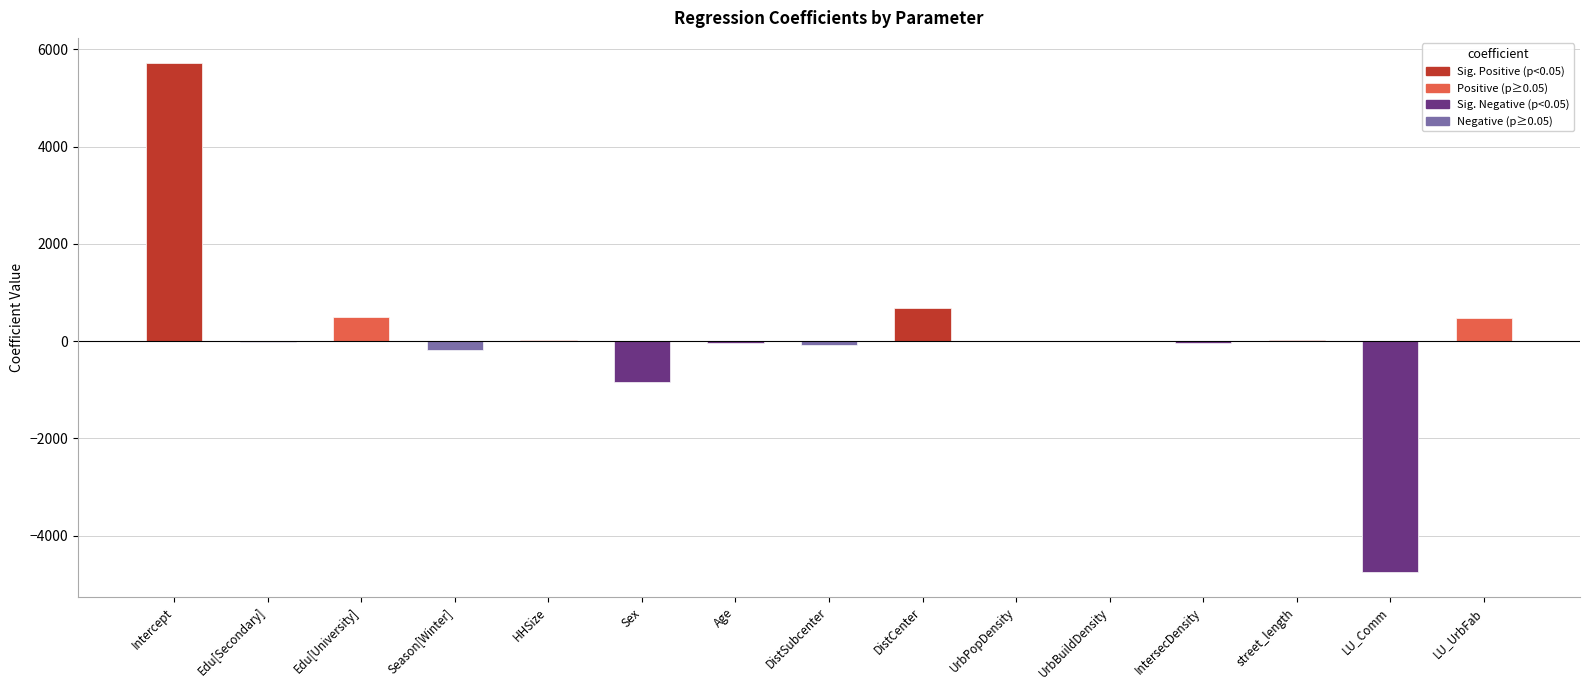

How many data points are less than 0?

8